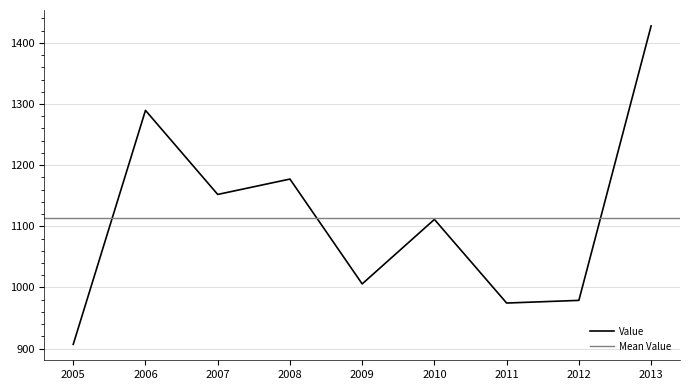

How many lines are shown in the chart?

1